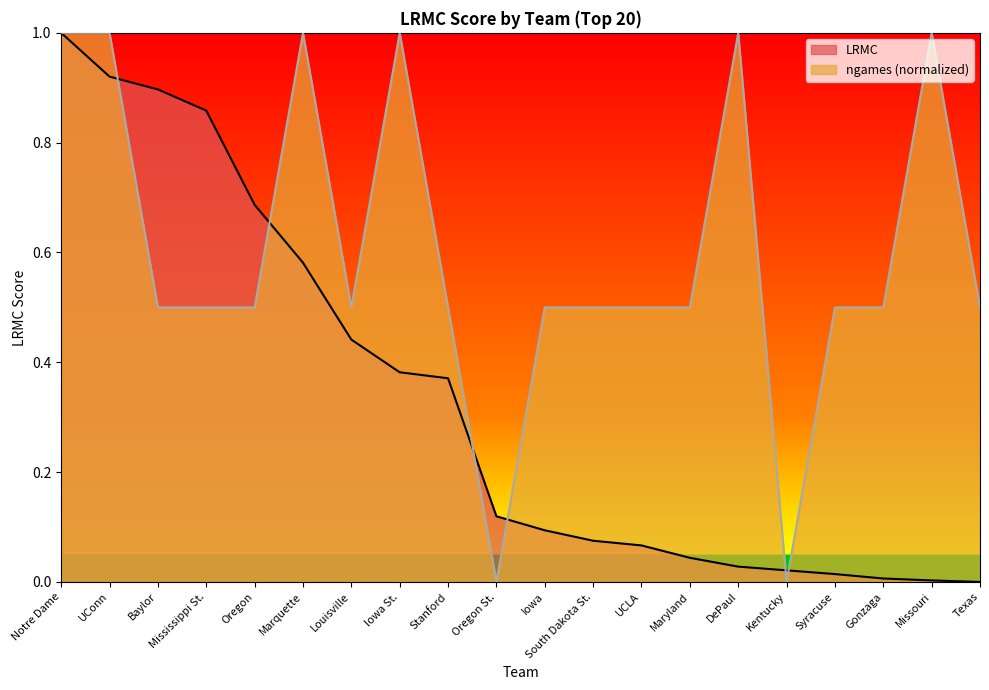

Rank the series by their average value, from lowest to highest.

LRMC, ngames (normalized)